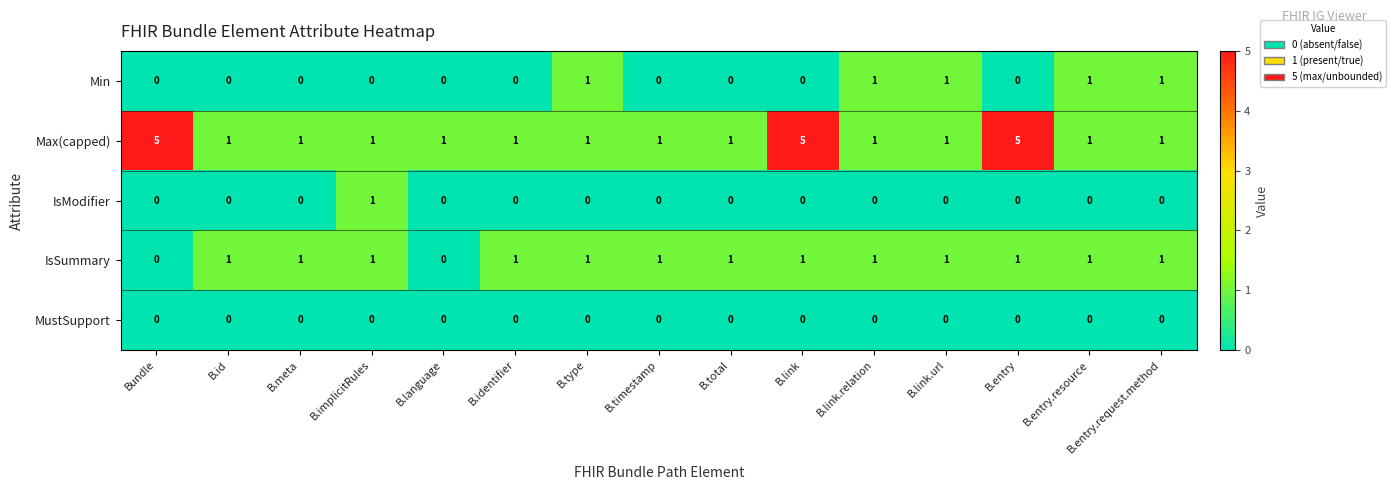

What is the total value across all series at B.link.url?

3